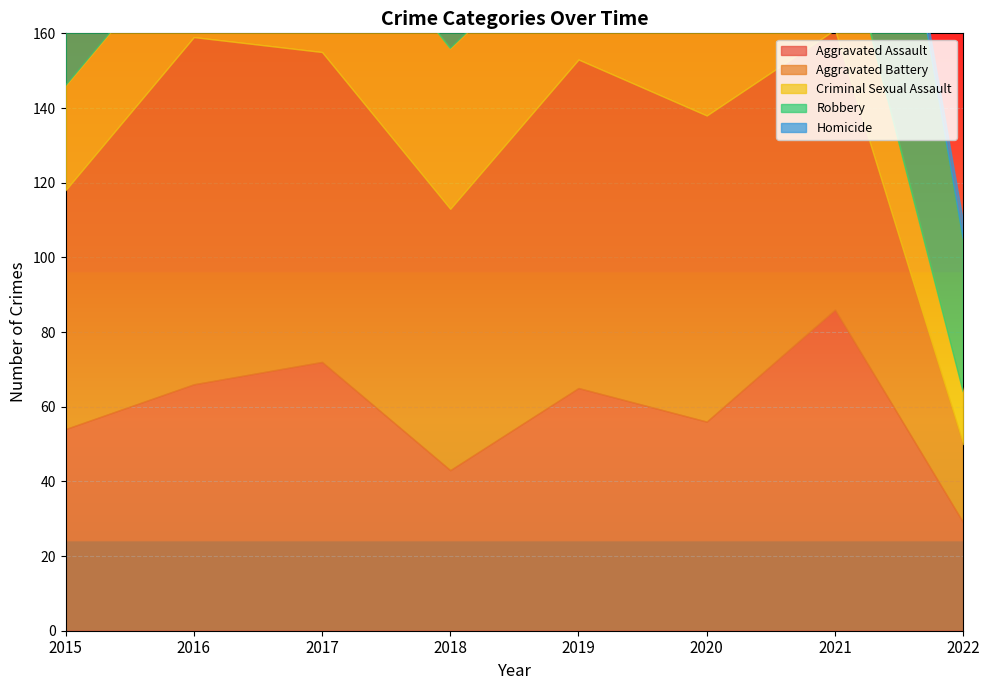

At which label does Robbery reach its peak?

2016